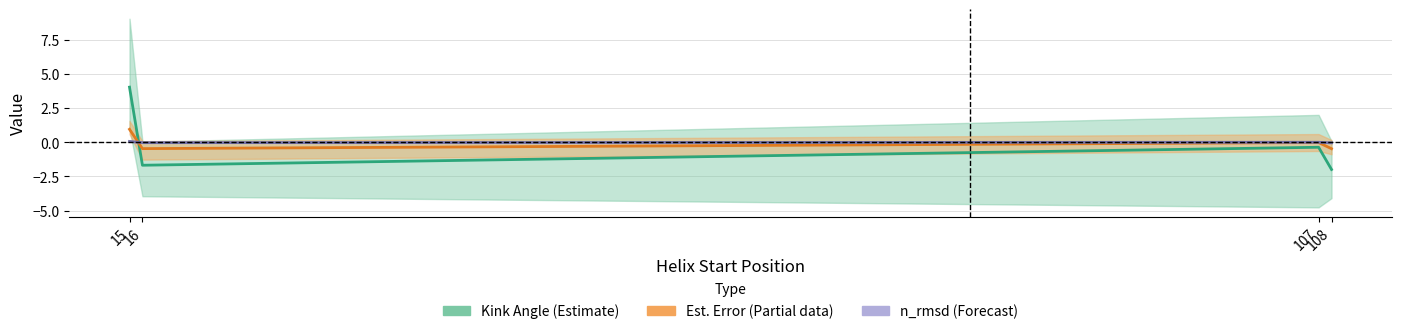

Which series has the widest spread of values?

Kink Angle (Estimate)